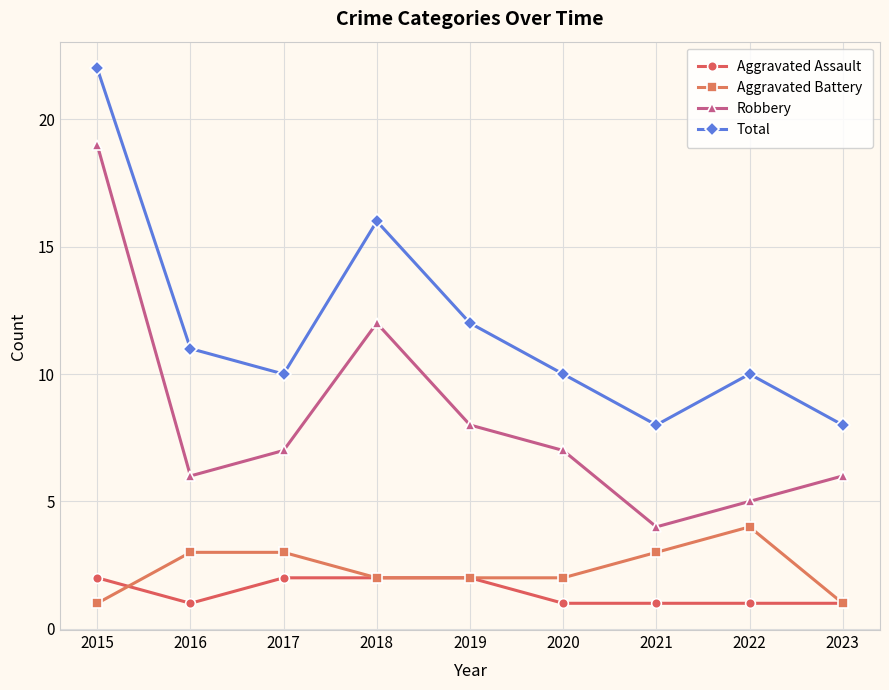

Rank the series by their maximum value, from lowest to highest.

Aggravated Assault, Aggravated Battery, Robbery, Total